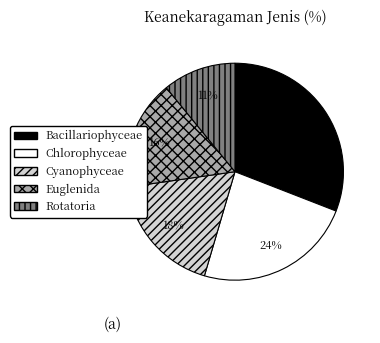

To the nearest percent, what is the average slice percentage?

20%